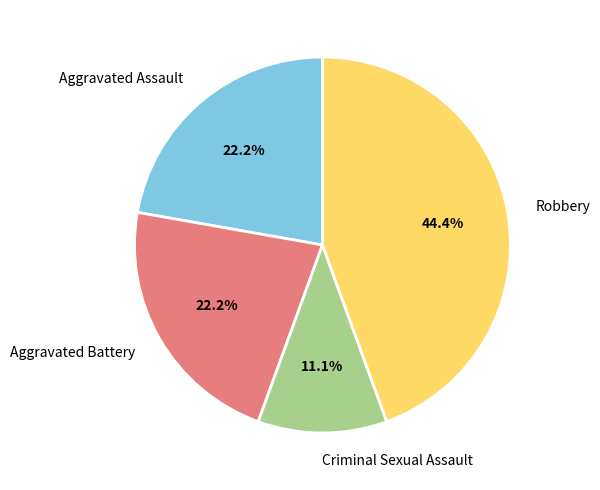

What portion of the pie excludes Aggravated Battery?

77.8%